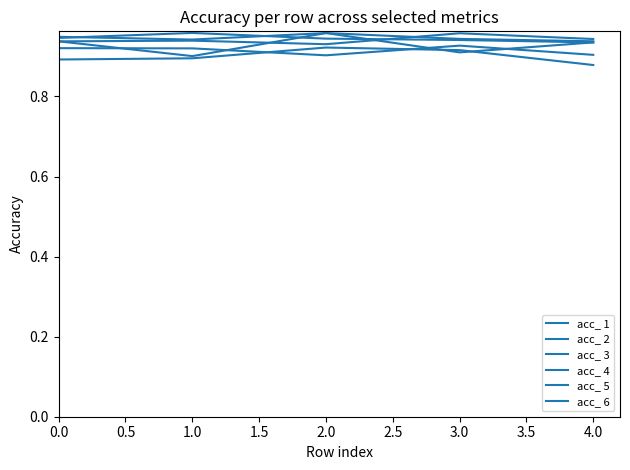

How many series are shown in this chart?

6